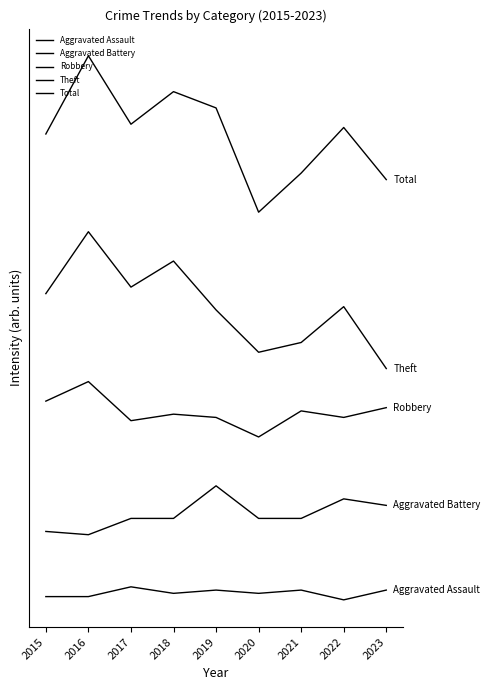

Reading right to left, extract all data points from this chart.

Aggravated Assault: 5	2	5	4	5	4	6	3	3
Aggravated Battery: 31	33	27	27	37	27	27	22	23
Robbery: 61	58	60	52	58	59	57	69	63
Theft: 73	92	81	78	91	106	98	115	96
Total: 131	147	133	121	153	158	148	169	145